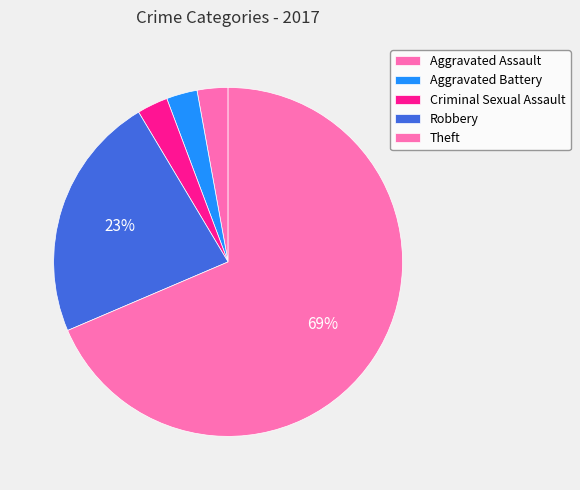

Is Aggravated Assault the majority of the pie?

No